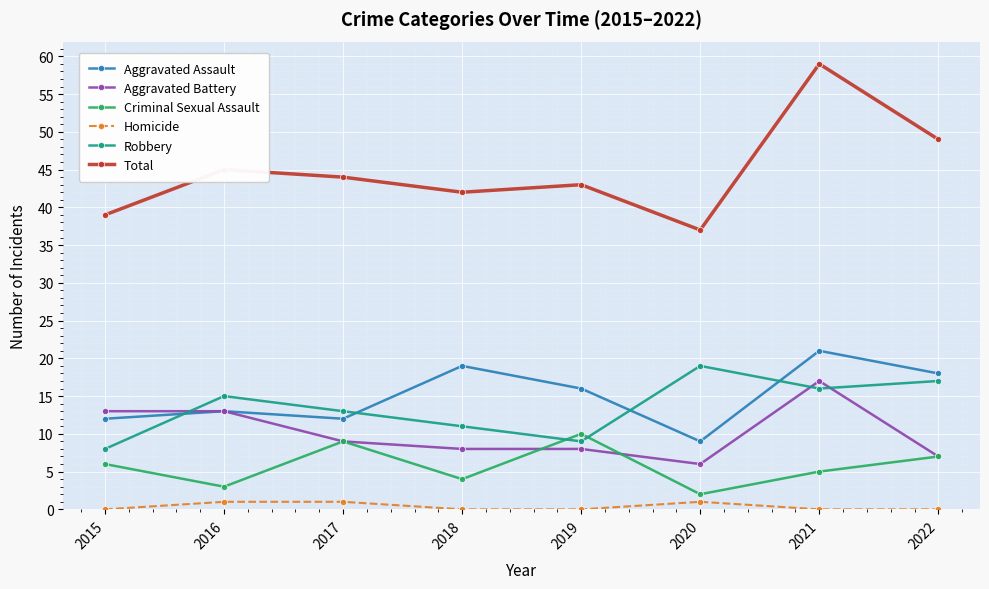

True or false: Aggravated Assault has a value of 18 at 2022.

True